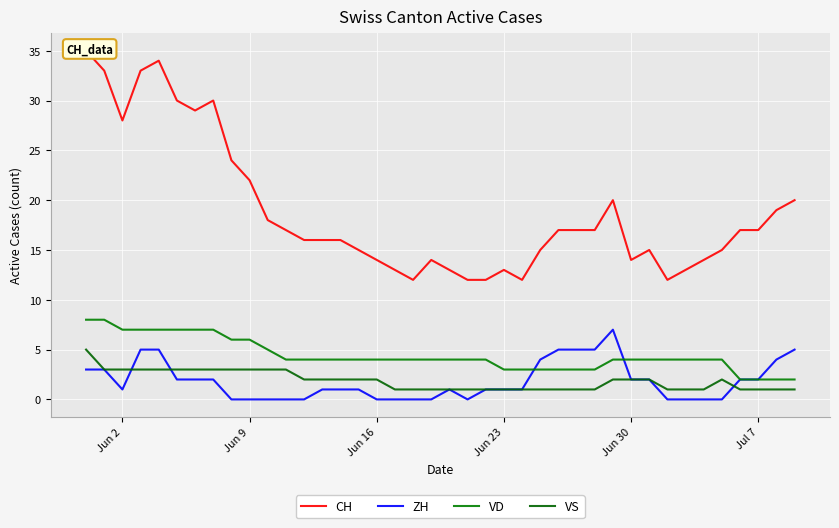

Count the VD values in the range 4 to 6.

22